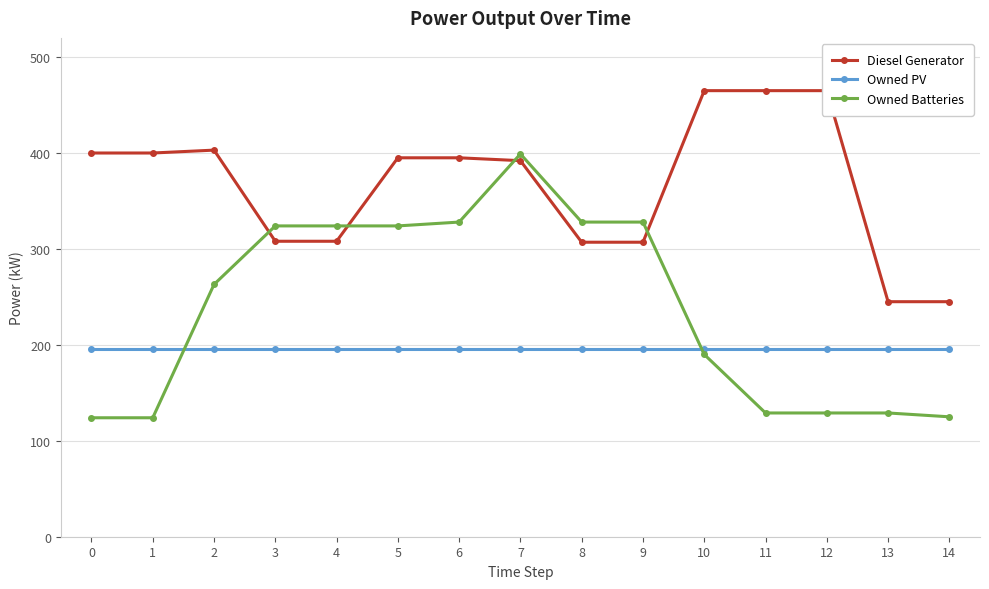

What is the value of the Owned PV point at the 6th from the left?

196